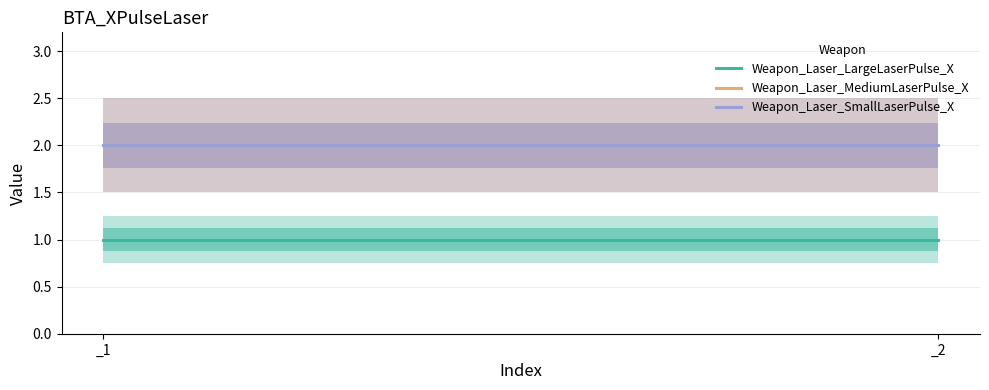

Reading right to left, list all the values displayed in this chart.

Weapon_Laser_LargeLaserPulse_X: _2=1	_1=1
Weapon_Laser_MediumLaserPulse_X: _2=2	_1=2
Weapon_Laser_SmallLaserPulse_X: _2=2	_1=2